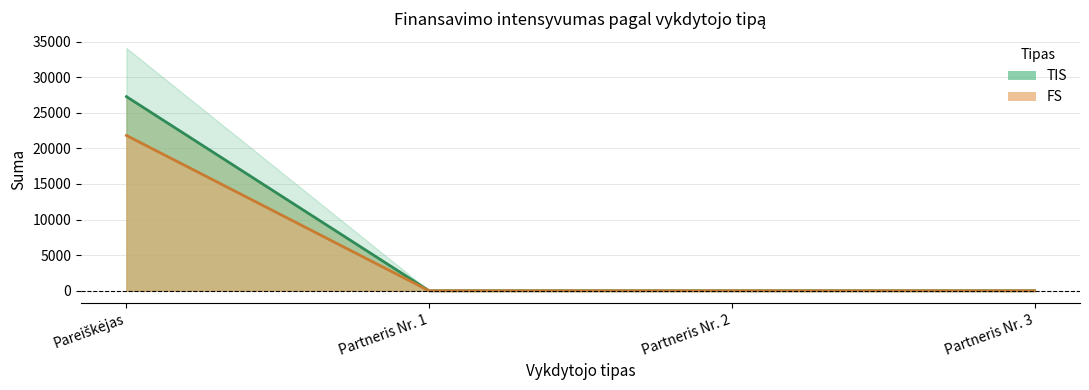

Reading left to right, what are all the values shown in this chart?

TIS: Pareiškėjas=21810.6	Partneris Nr. 1=0.0	Partneris Nr. 2=0.0	Partneris Nr. 3=0.0
FS: Pareiškėjas=27263.2	Partneris Nr. 1=0.0	Partneris Nr. 2=0.0	Partneris Nr. 3=0.0